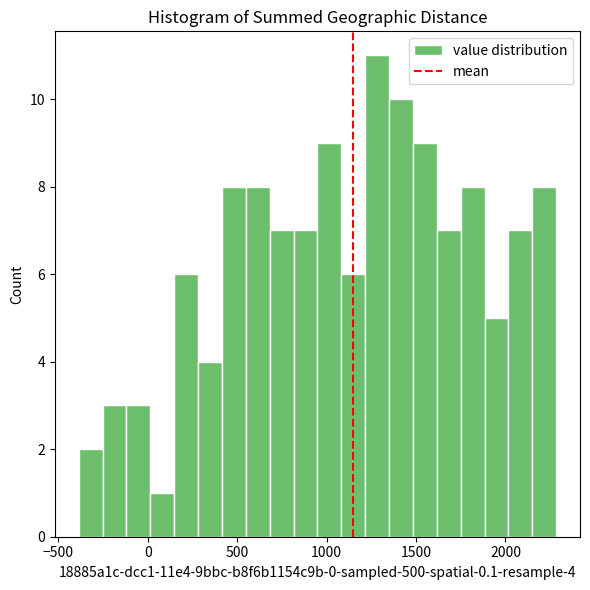

Around what value on the x-axis is the tallest bar? Give the approximate position of its centre, as read against the axis.

1300